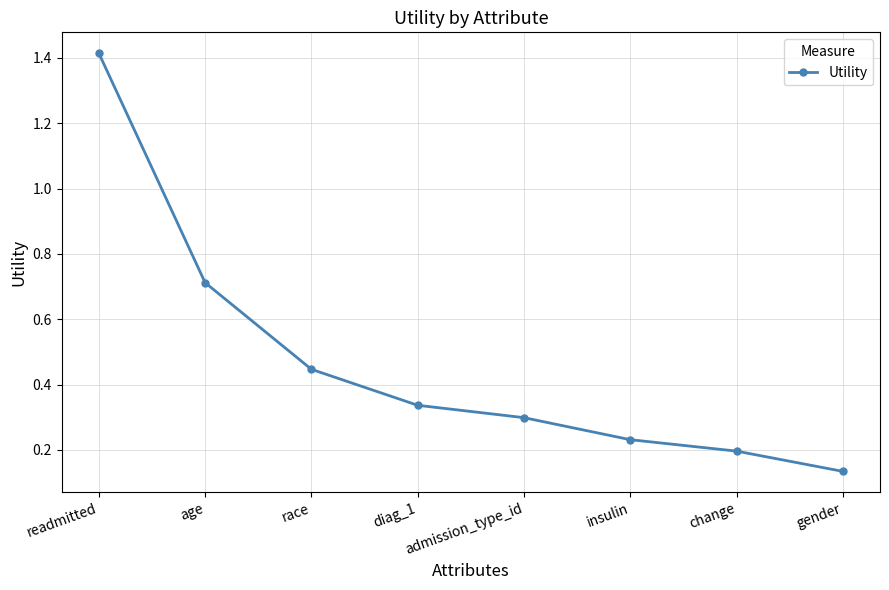

Which has a higher value, change or race?

race